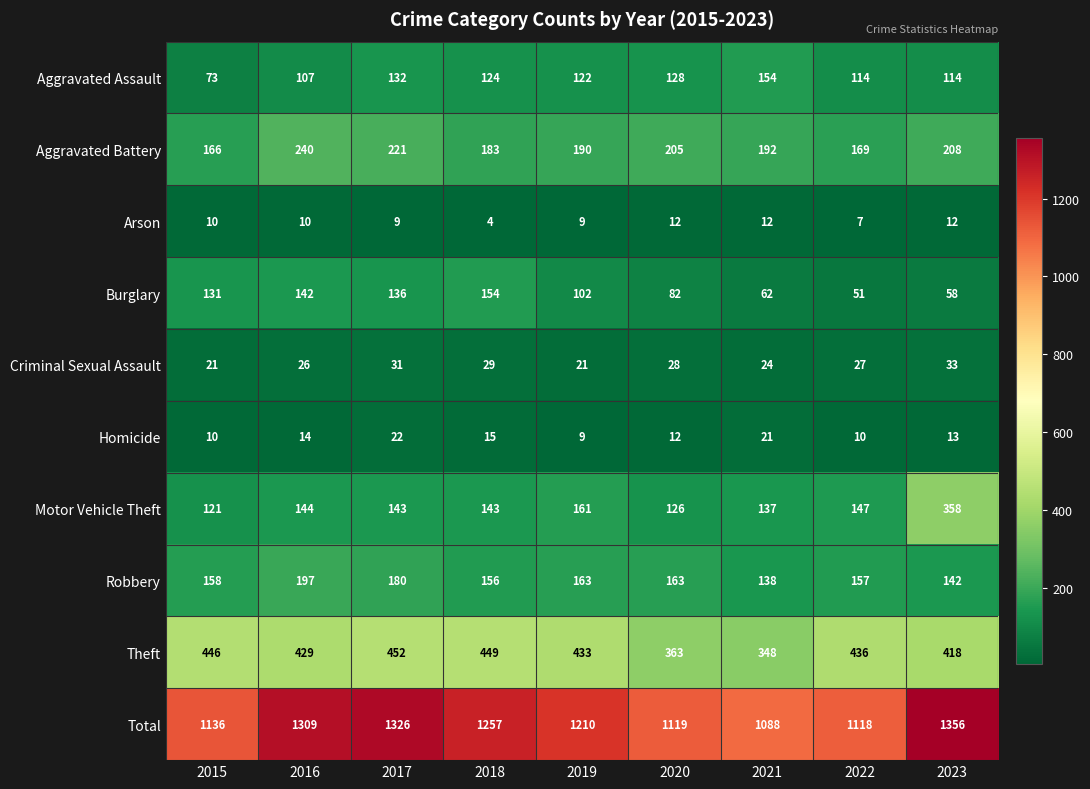

What is the difference between the maximum and minimum values in the Criminal Sexual Assault series?

12